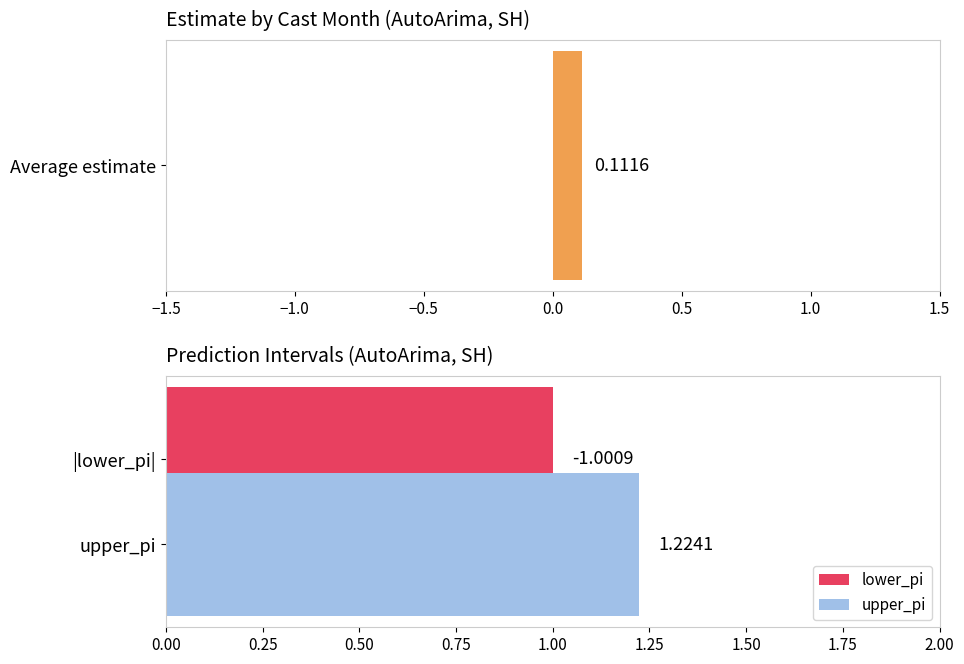

What is the maximum value for estimate?

0.1